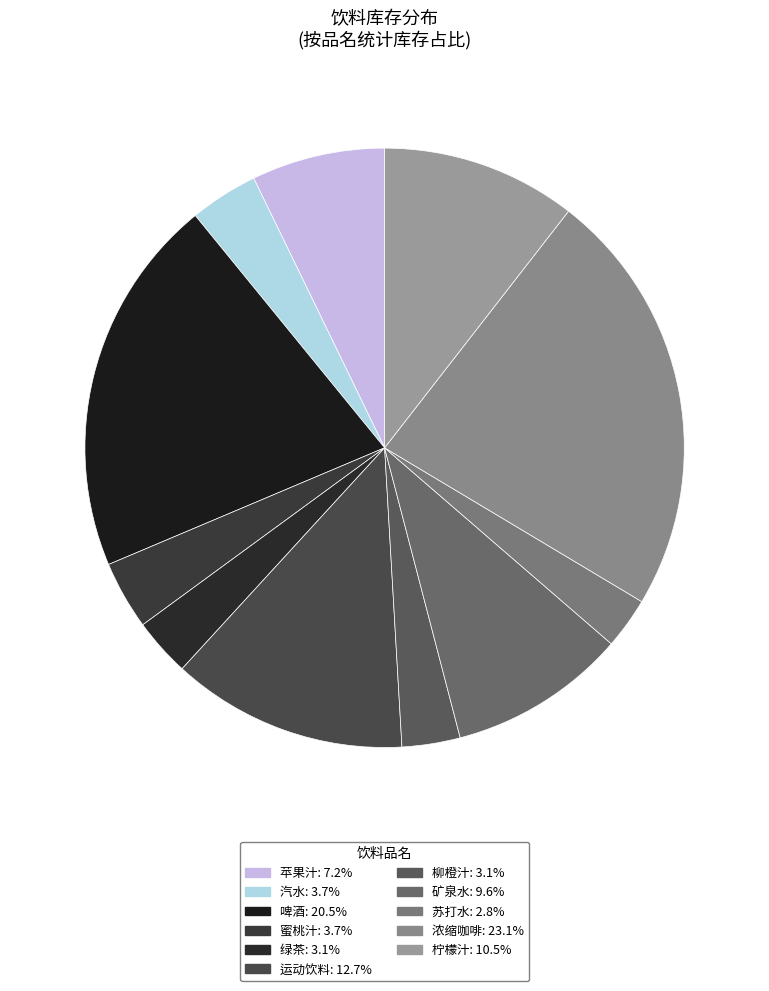

To the nearest percent, what portion does 浓缩咖啡 represent?

23%